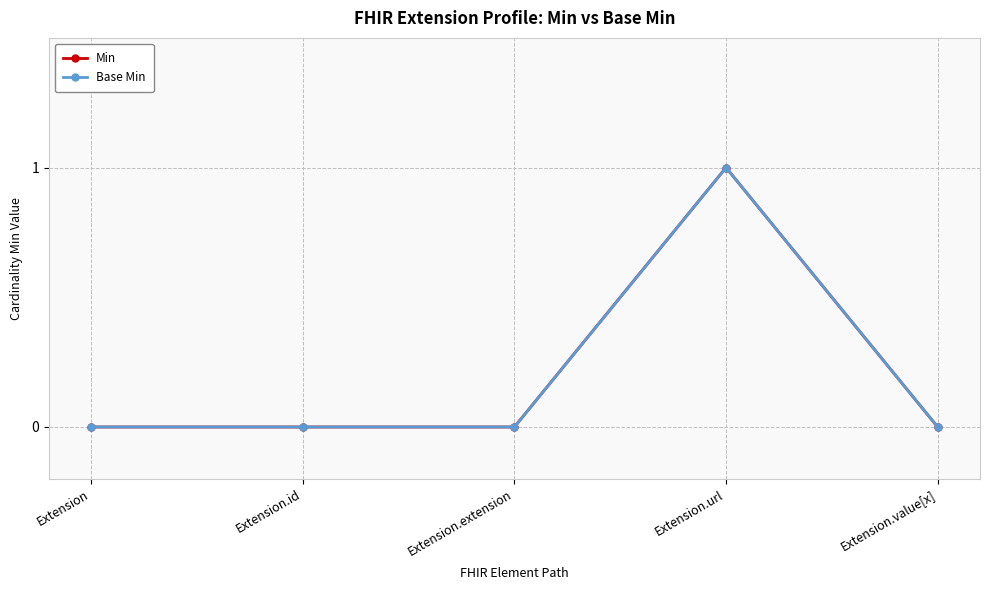

Reading left to right, list all the values displayed in this chart.

Min: 0	0	0	1	0
Base Min: 0	0	0	1	0